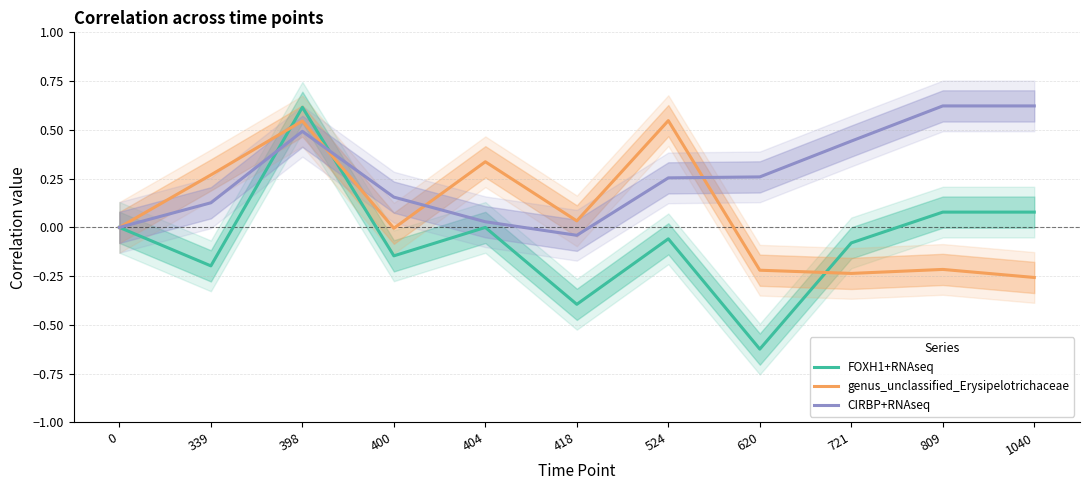

Is it true that CIRBP+RNAseq equals -0.1 at 418?

False